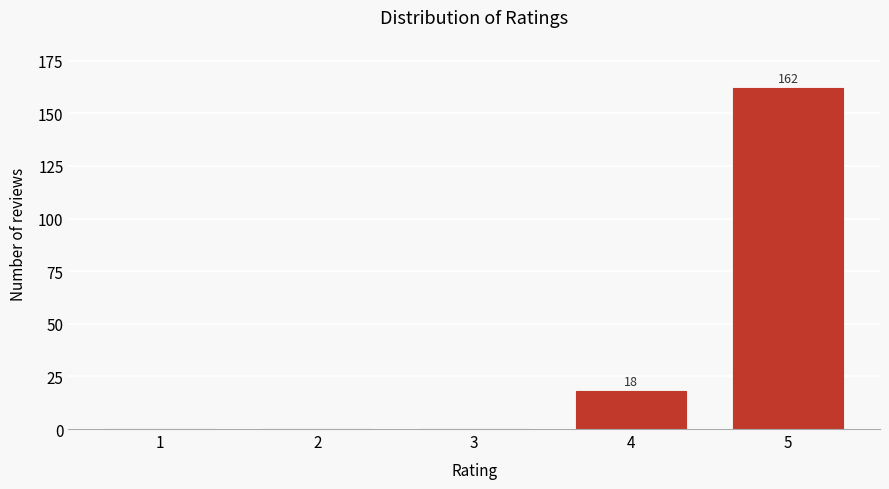

Reading left to right, list all the values displayed in this chart.

1=0	2=0	3=0	4=18	5=162